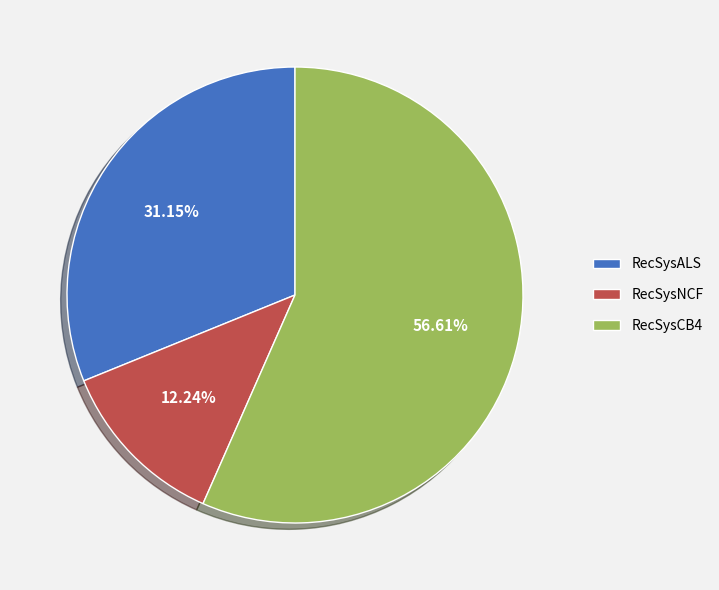

What is the smallest slice in the pie chart?

RecSysNCF